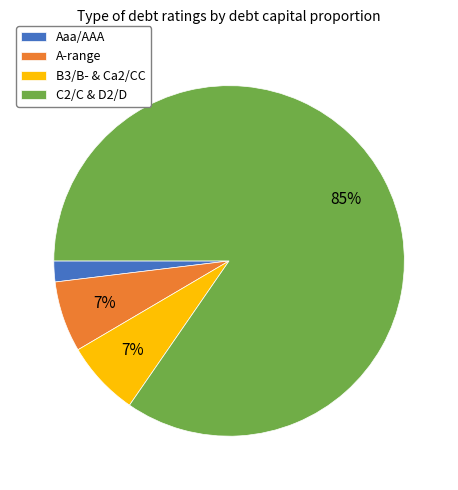

Is it true that Aaa/AAA is 2% of the pie?

True